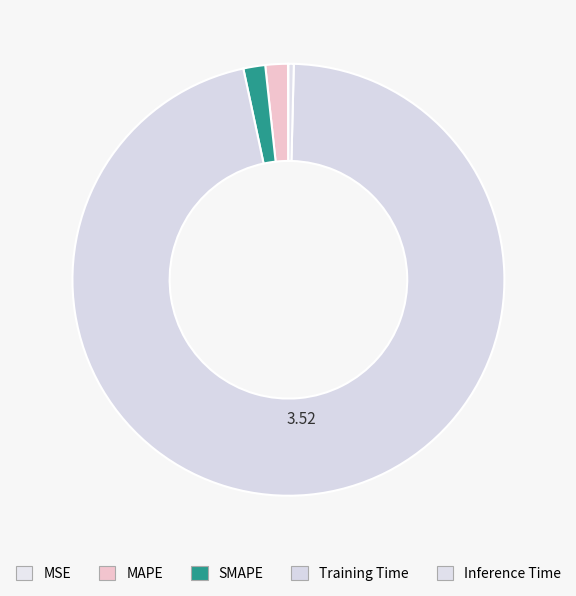

The Inference Time slice represents 0% of the pie. True or false?

True